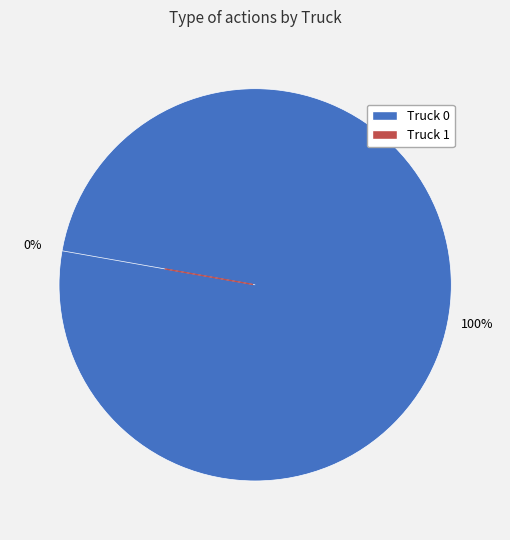

To the nearest percent, what is the difference between the Truck 1 and Truck 0 slice percentages?

100%